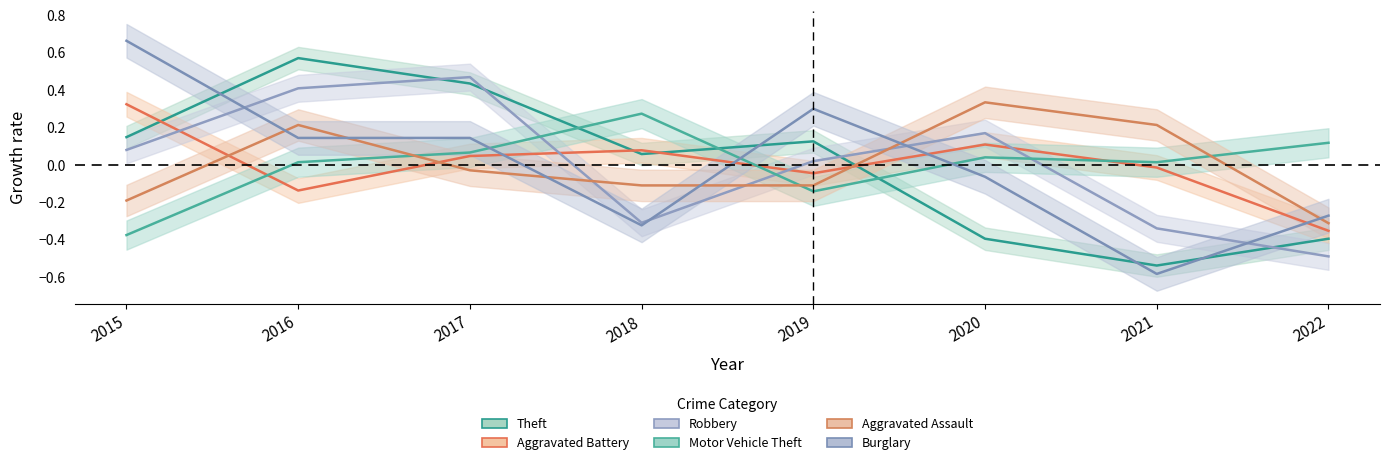

How many data points in Aggravated Assault are above 0?

3